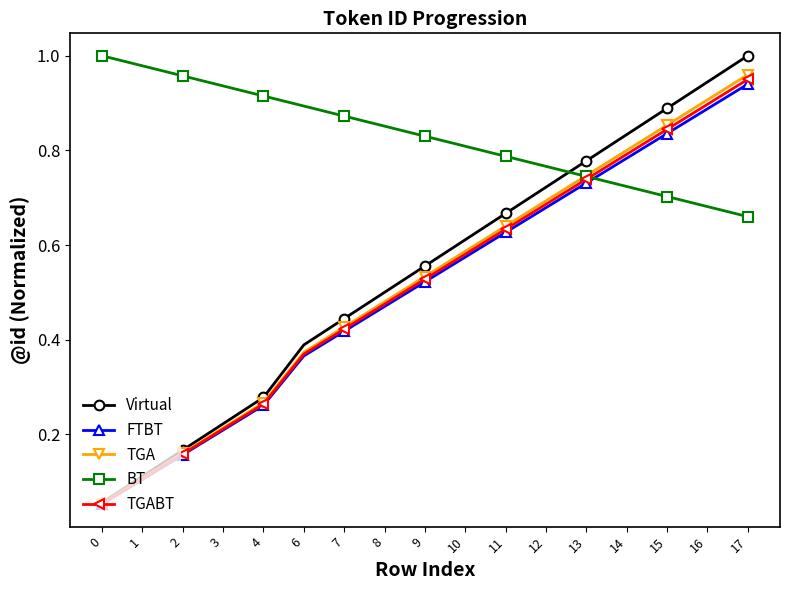

Rank the categories by FTBT value from highest to lowest.

17, 16, 15, 14, 13, 12, 11, 10, 9, 8, 7, 6, 4, 3, 2, 1, 0